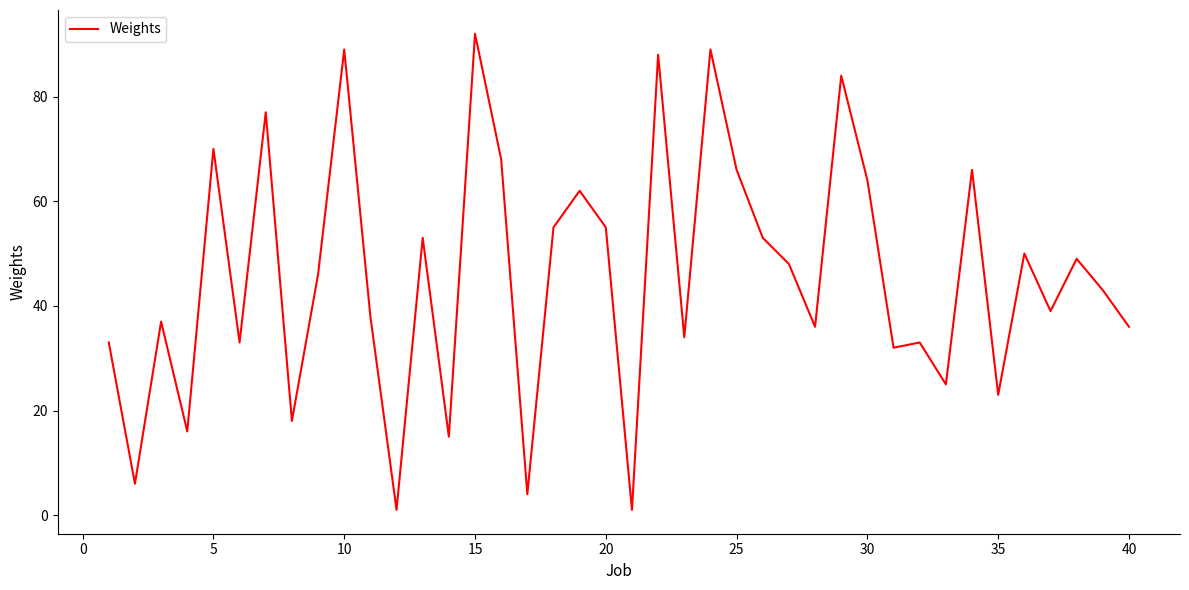

What is the difference between the maximum and minimum values?

91